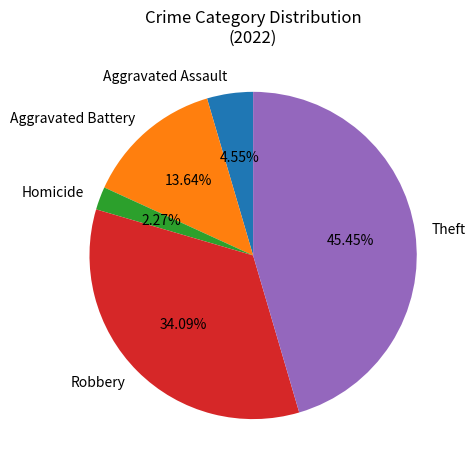

To the nearest percent, what is the difference between the Homicide and Theft slice percentages?

43%